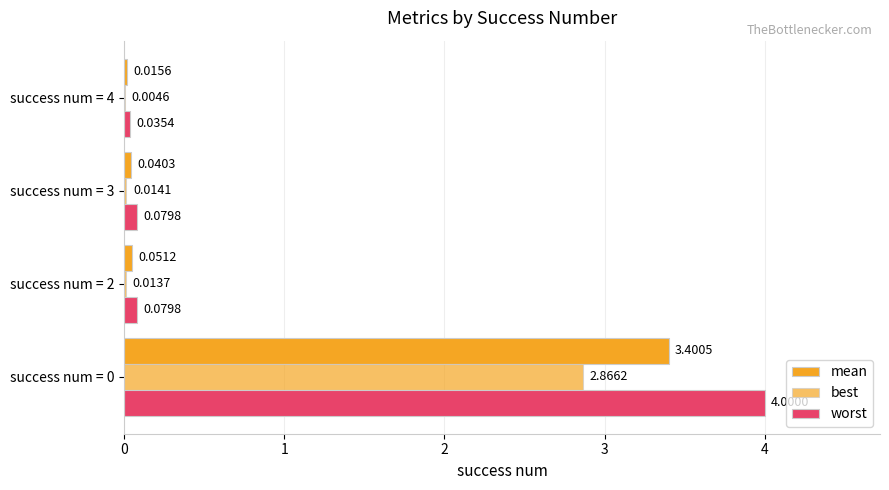

How many categories are shown in the chart?

4